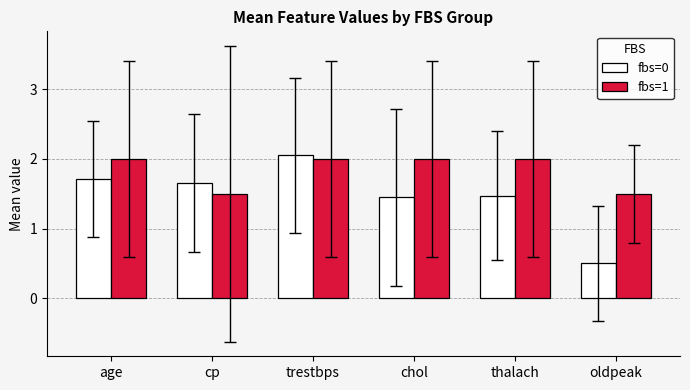

Does the chart contain any negative values?

No